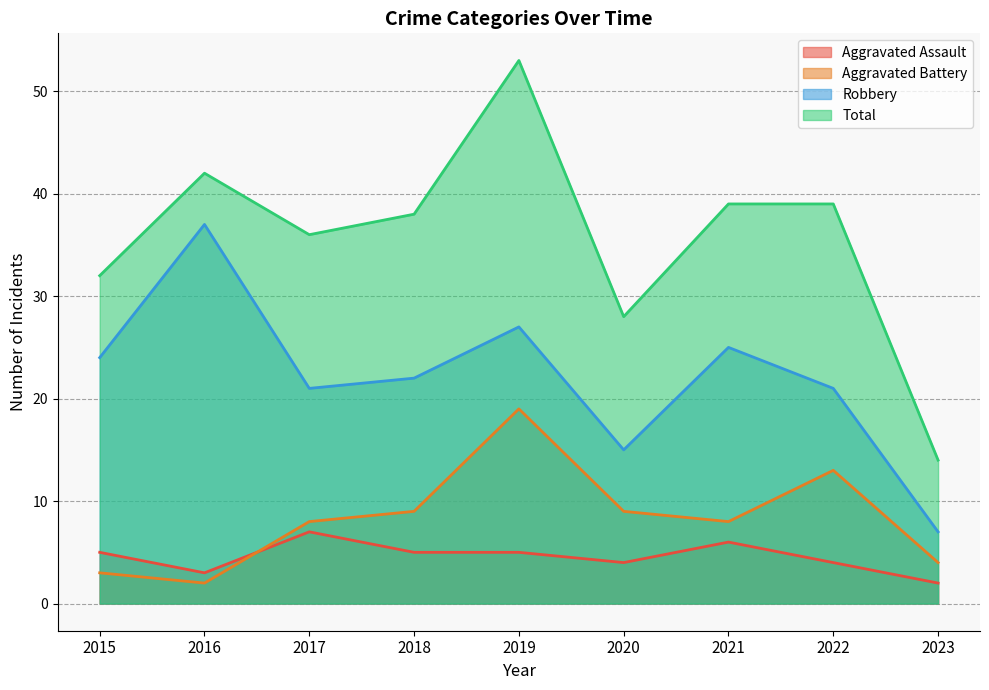

How many data points in Aggravated Battery are less than 8?

3